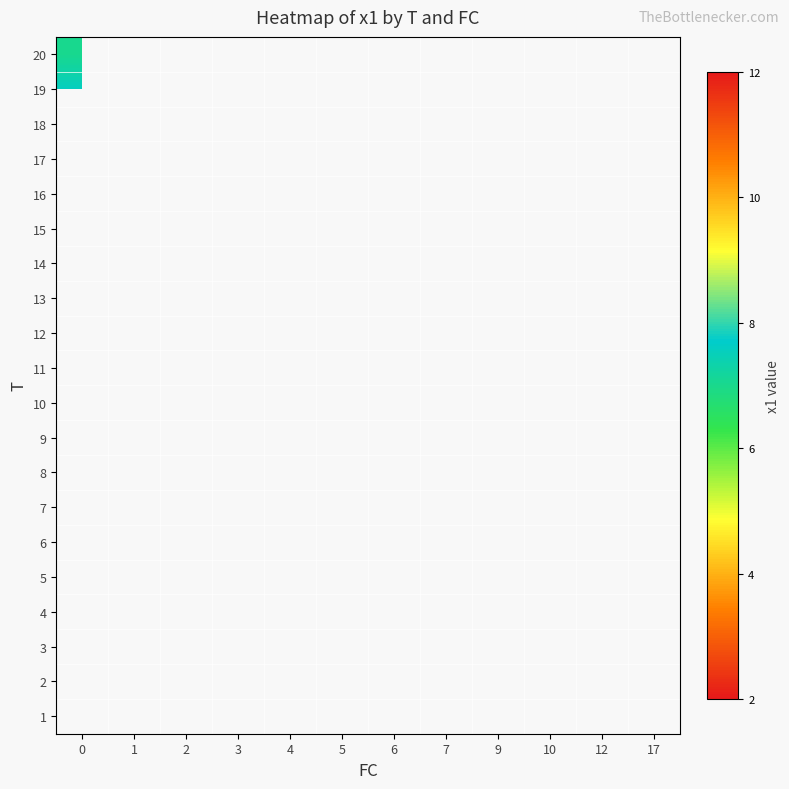

What is the smallest value displayed?

2.9